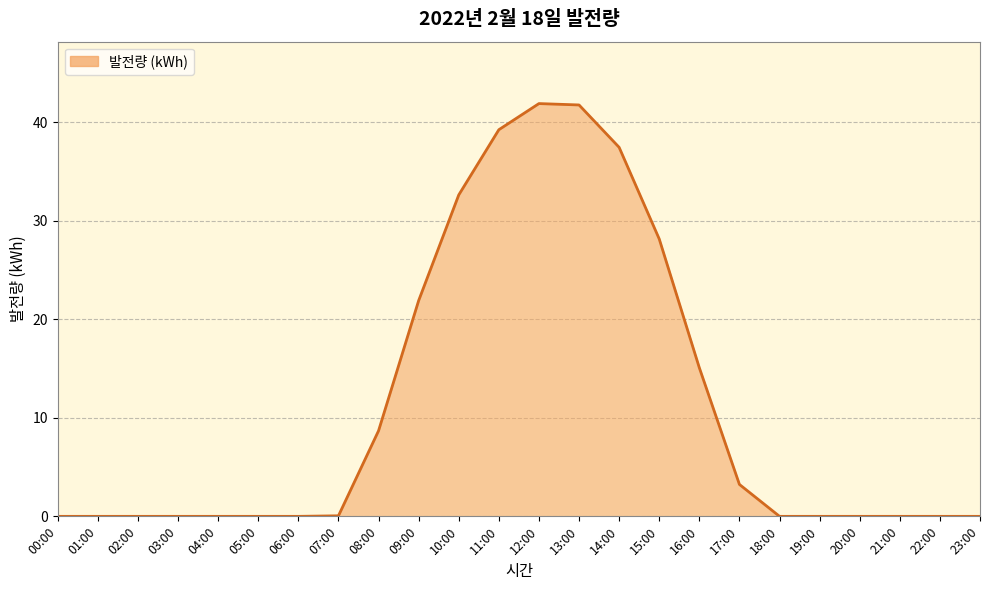

What is the greatest value displayed?

41.9